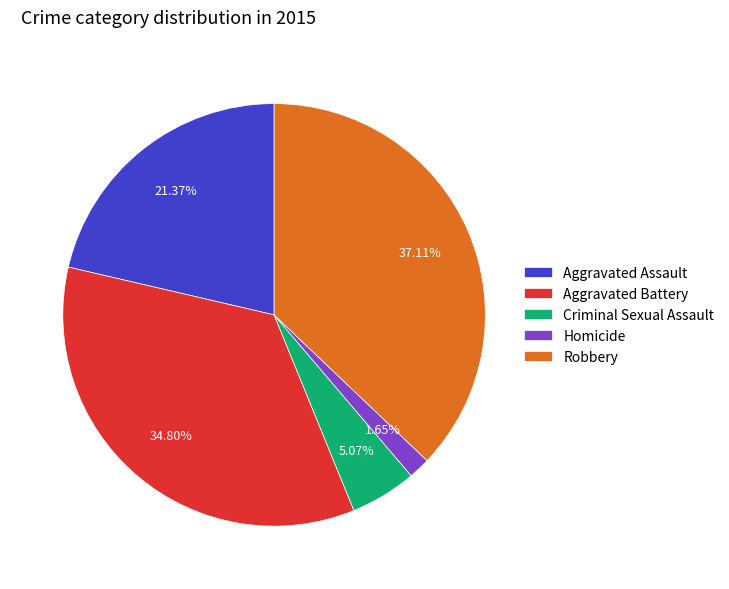

Does Aggravated Battery account for over 50% of the chart?

No